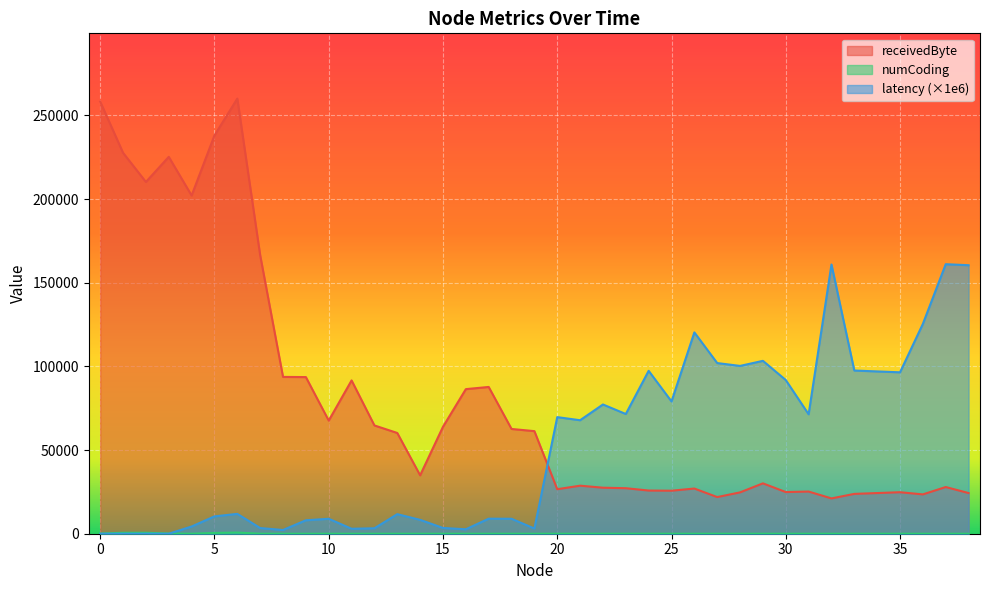

How many values in the latency_scaled series are below 11855?

19